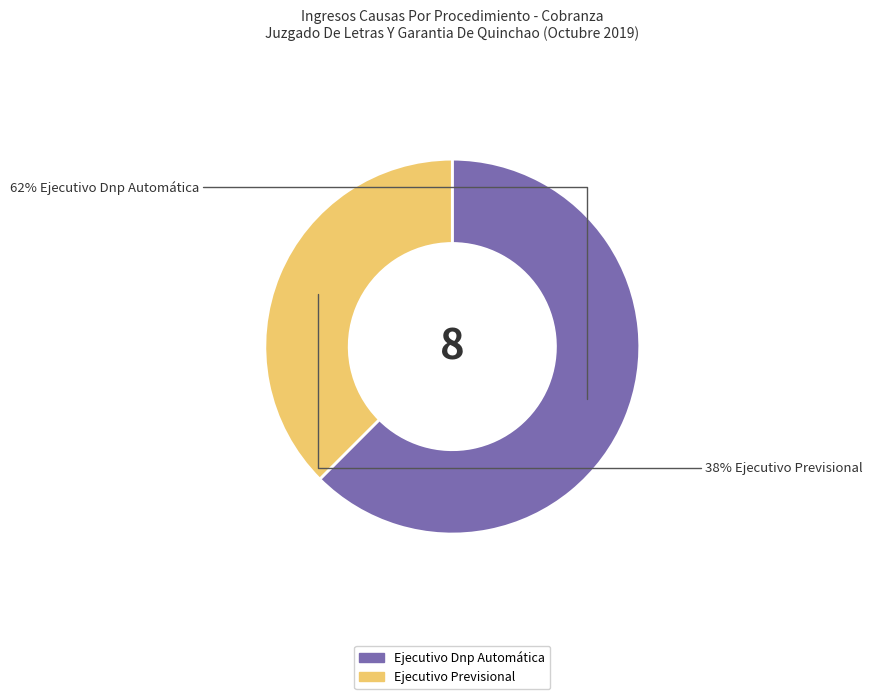

What percentage is the Ejecutivo Previsional slice, to the nearest percent?

38%